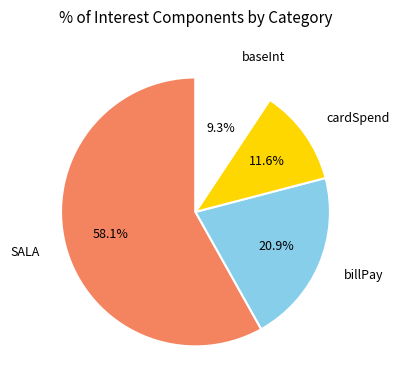

To the nearest percent, what portion does baseInt represent?

9%